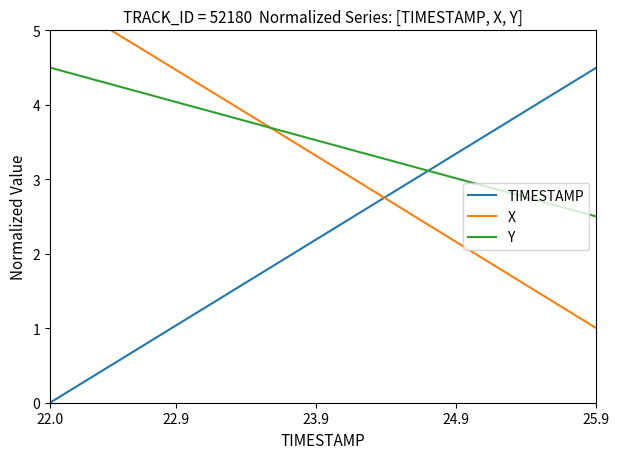

What is the maximum value for TIMESTAMP?

4.5